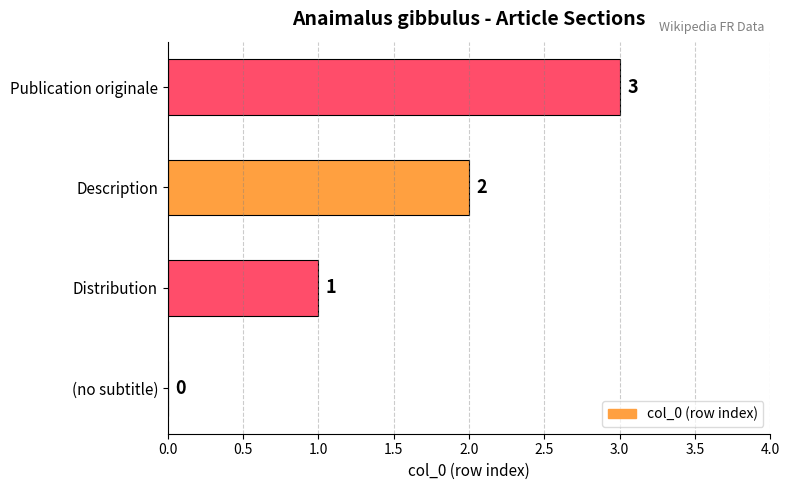

The chart shows a value of 1 at Description. True or false?

False